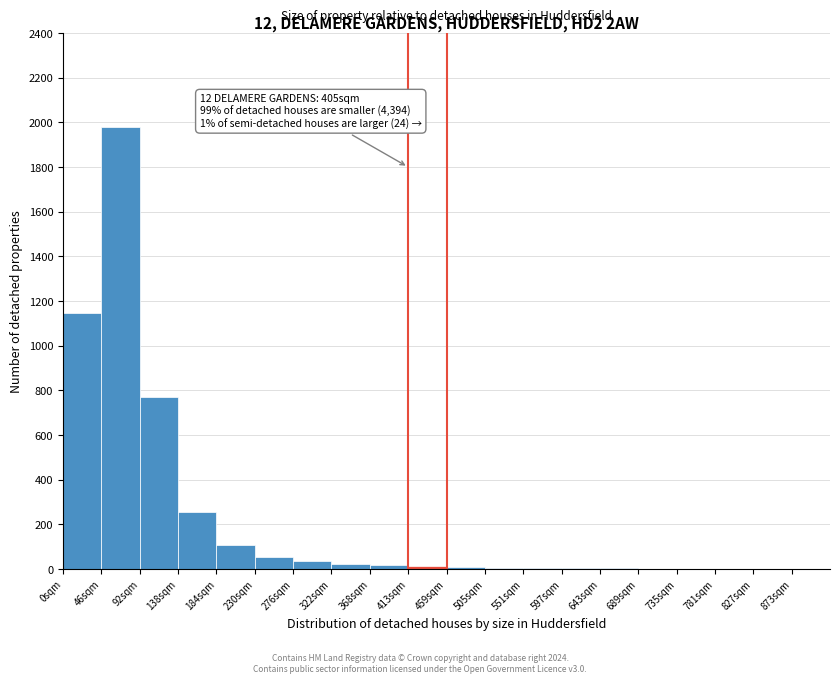

Over which range of the x-axis is the bar tallest?

46 to 92